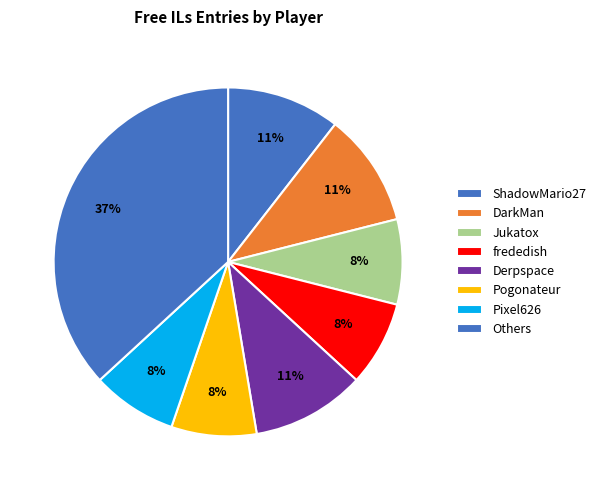

How many segments does this pie chart have?

8